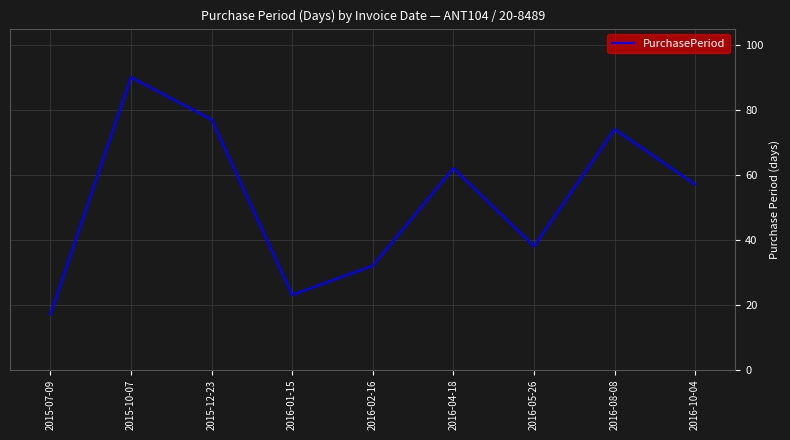

Does the chart have visible grid lines?

Yes